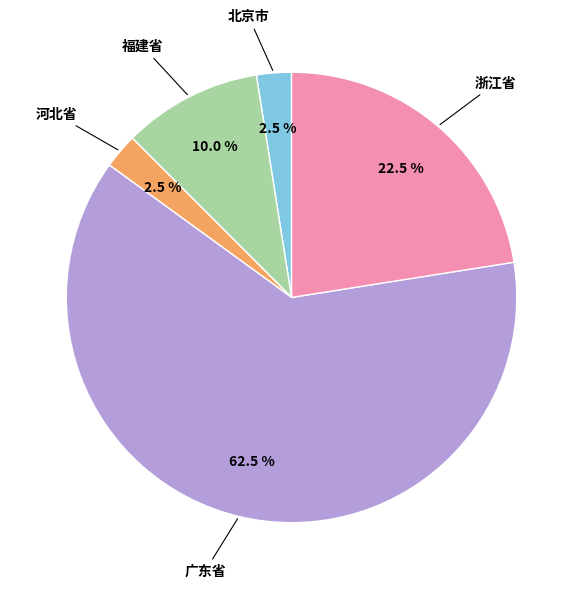

Does any single category account for the majority?

Yes